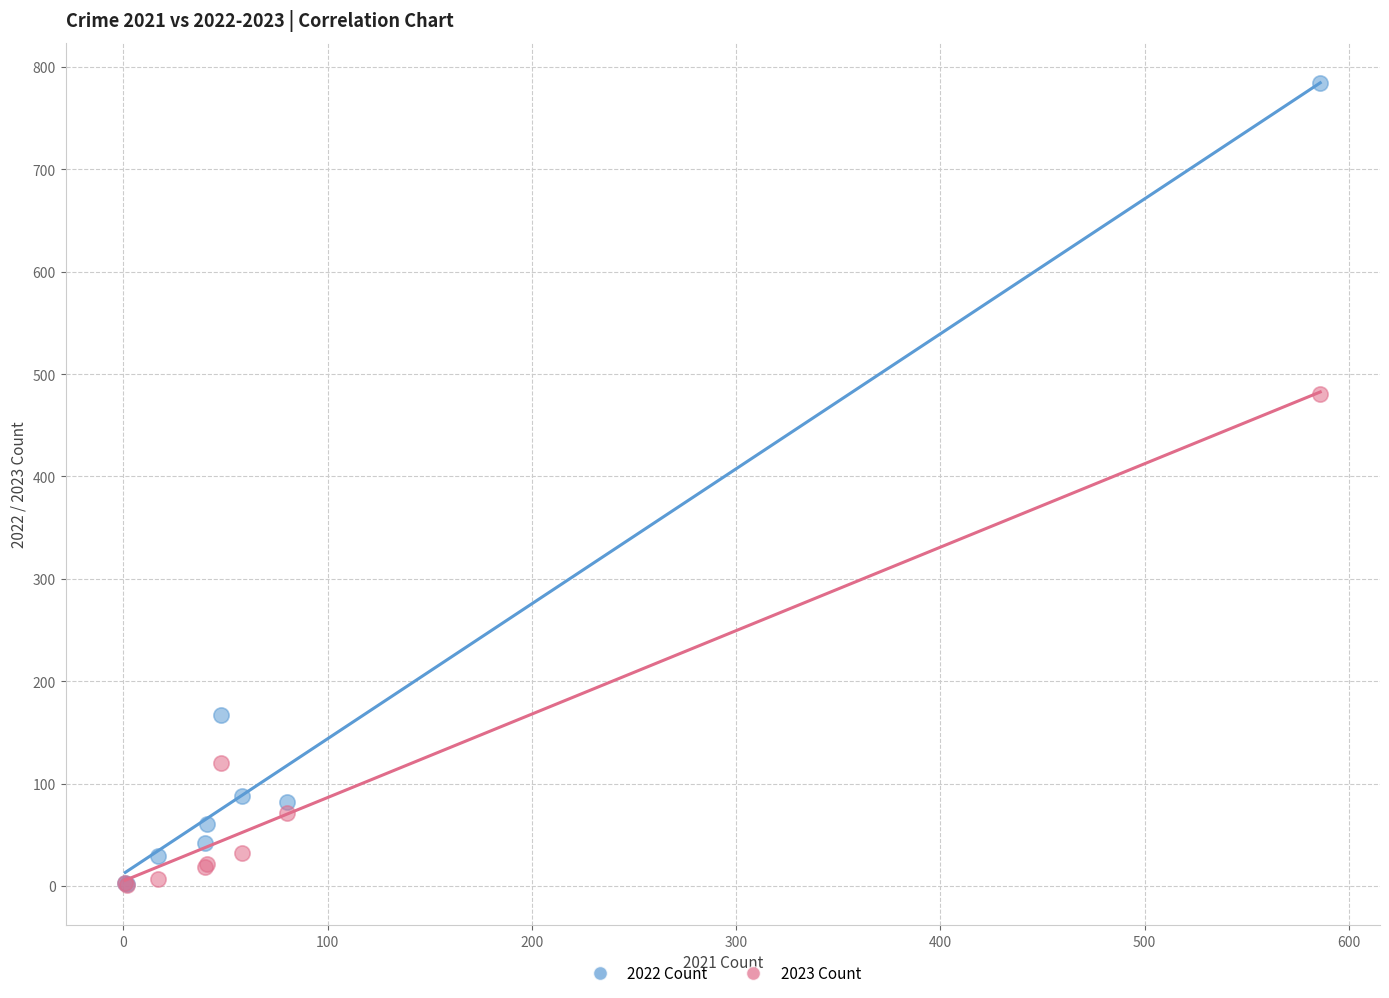

In the 2023 Count series, what Y value is closest to 241?

120